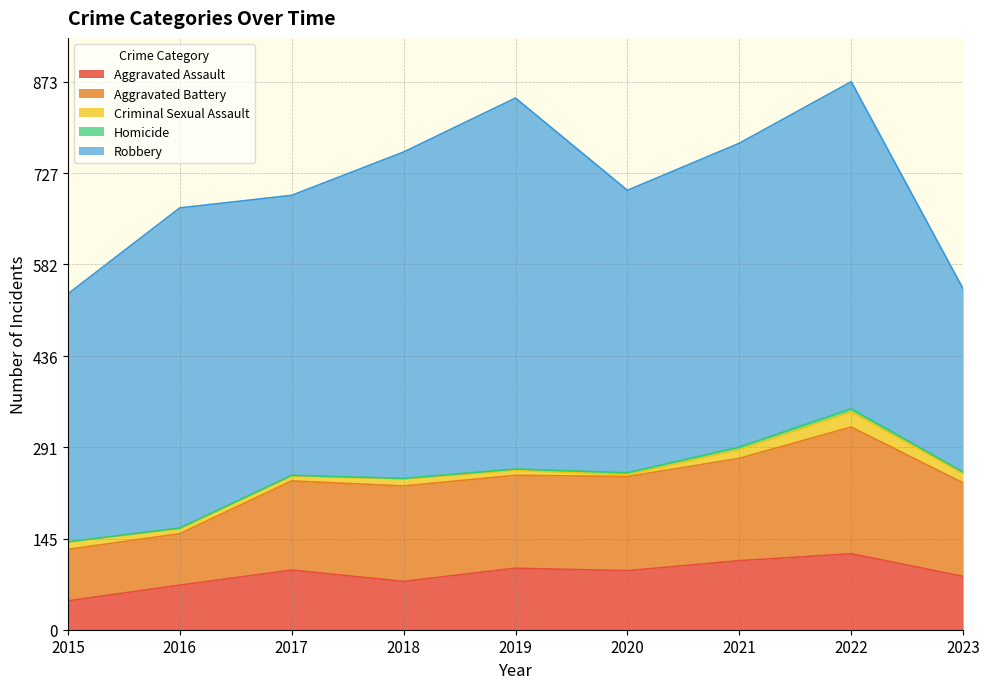

Is it true that Robbery equals 292 at 2023?

True